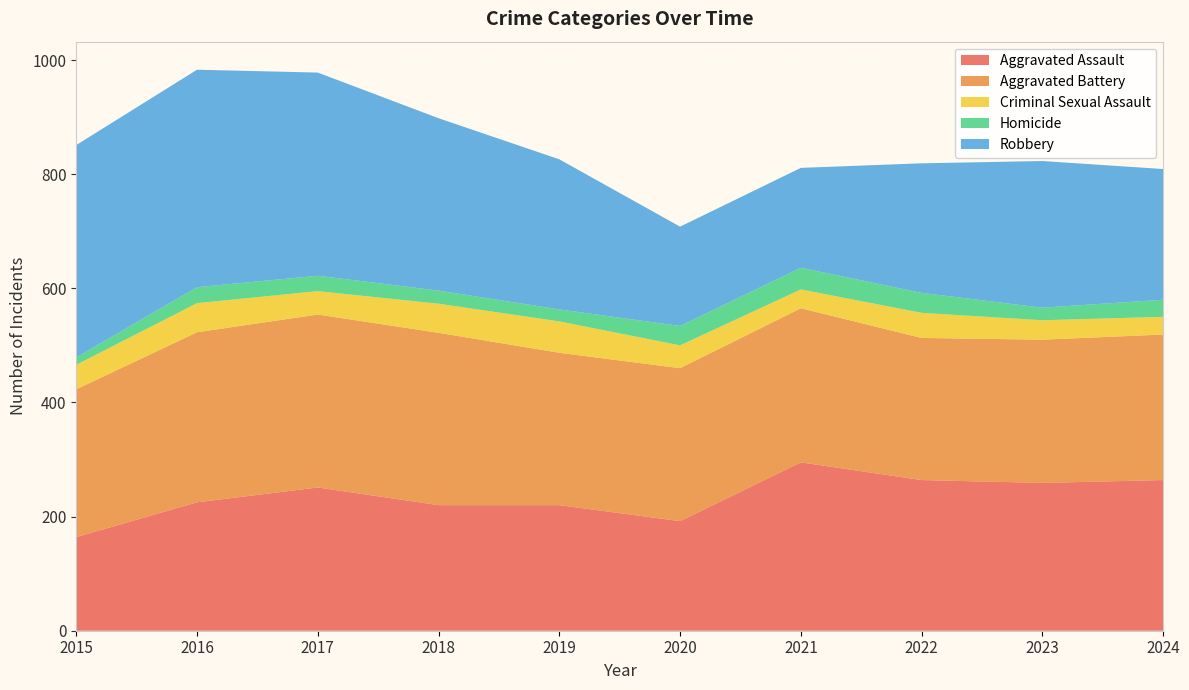

Reading left to right, transcribe all the data shown in this chart.

Aggravated Assault: 2015=164	2016=225	2017=251	2018=220	2019=220	2020=192	2021=295	2022=264	2023=259	2024=264
Aggravated Battery: 2015=259	2016=298	2017=303	2018=302	2019=267	2020=268	2021=270	2022=249	2023=251	2024=255
Criminal Sexual Assault: 2015=43	2016=51	2017=41	2018=51	2019=55	2020=40	2021=33	2022=44	2023=34	2024=31
Homicide: 2015=13	2016=28	2017=27	2018=23	2019=21	2020=34	2021=38	2022=35	2023=22	2024=30
Robbery: 2015=372	2016=381	2017=356	2018=302	2019=263	2020=174	2021=175	2022=227	2023=257	2024=229